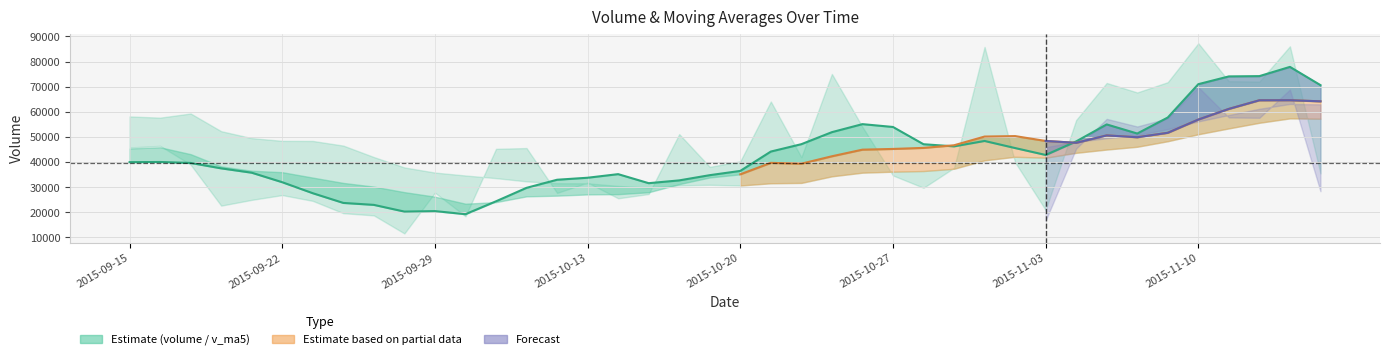

How many lines are shown in the chart?

4